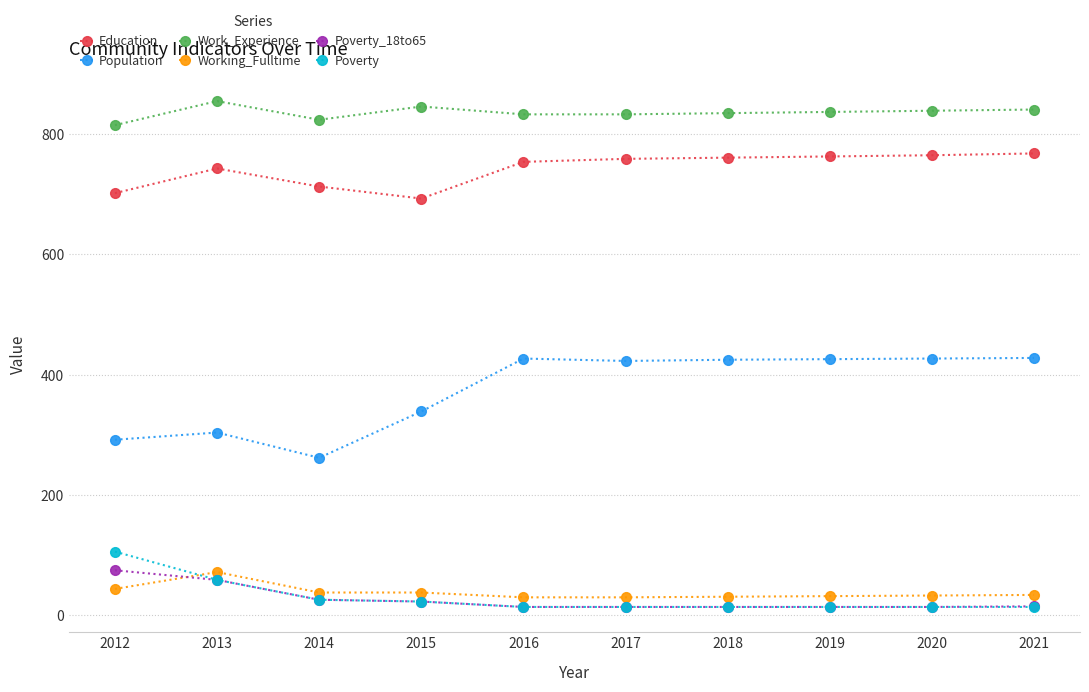

What is the greatest value displayed?

855